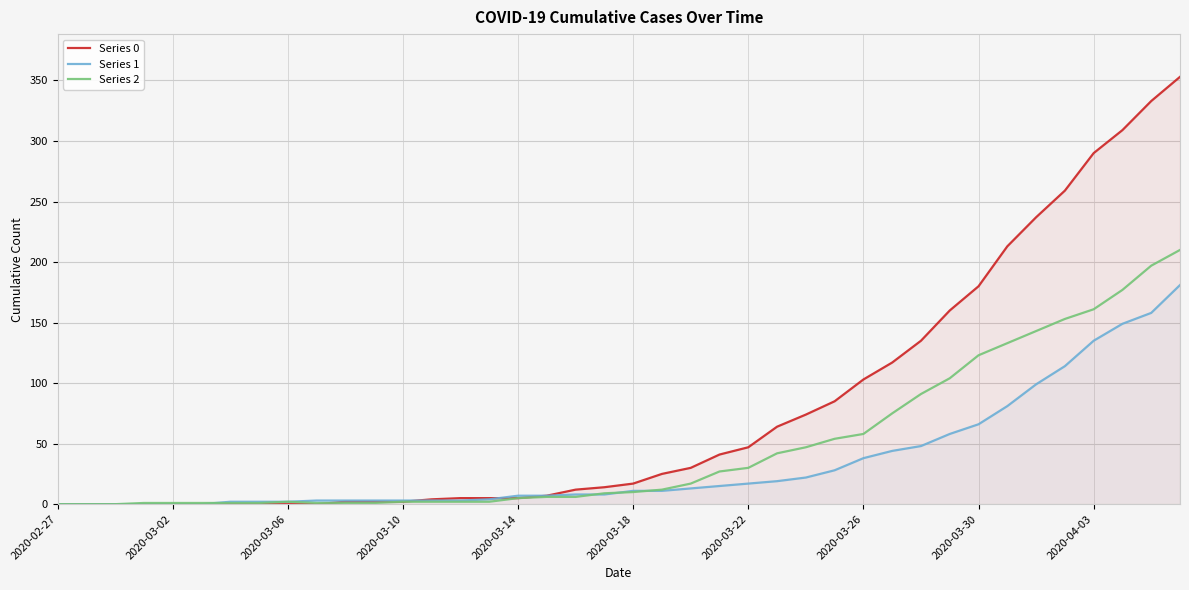

True or false: Series 0 has a value of 17 at 2020-03-18.

True